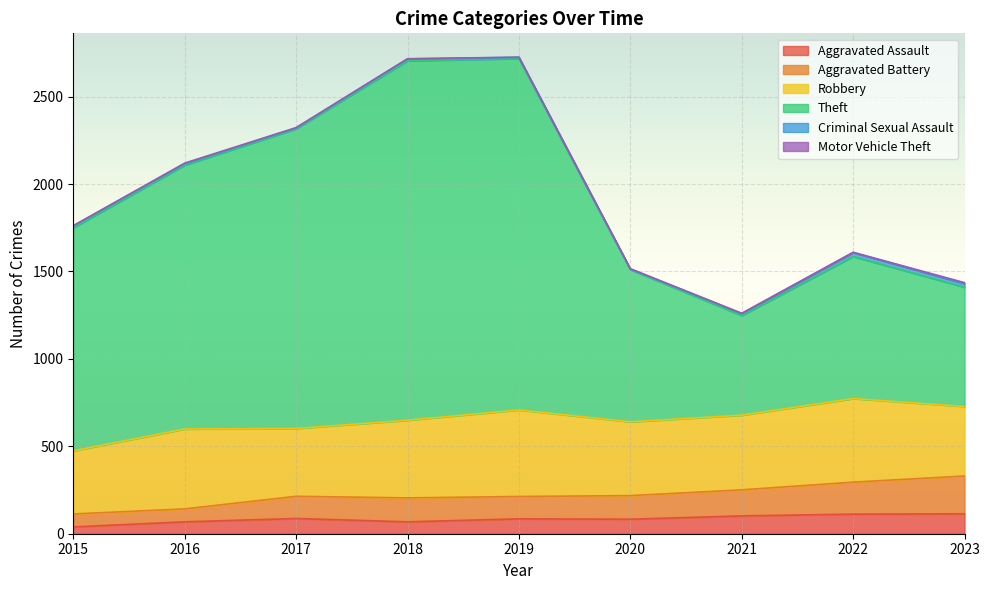

What is the highest value of the Aggravated Assault series?

114